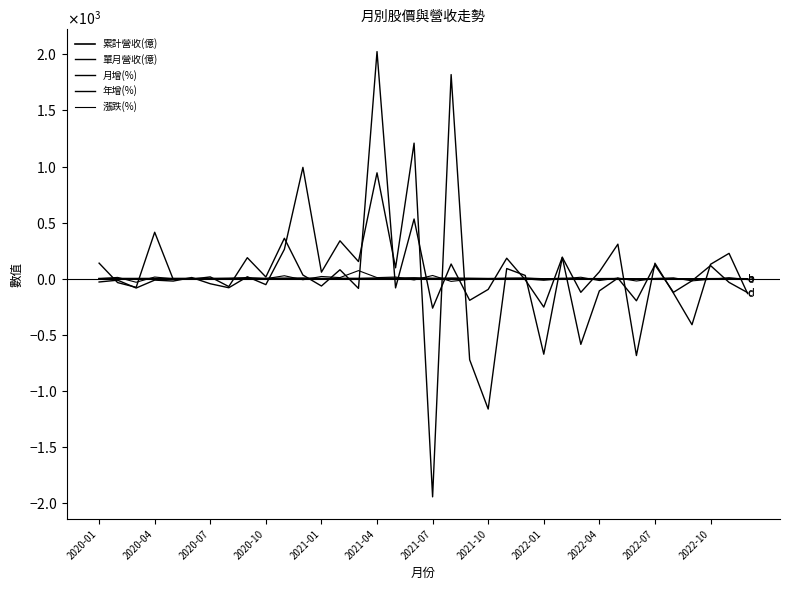

True or false: 累計營收(億) has more than 0 interior local peaks.

True